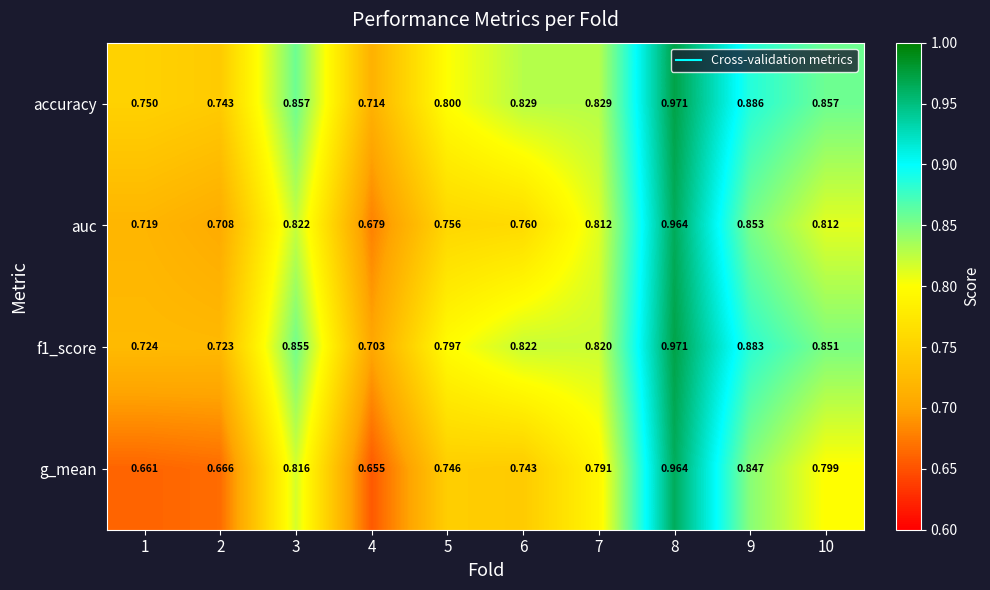

Which series has the widest spread of values?

g_mean